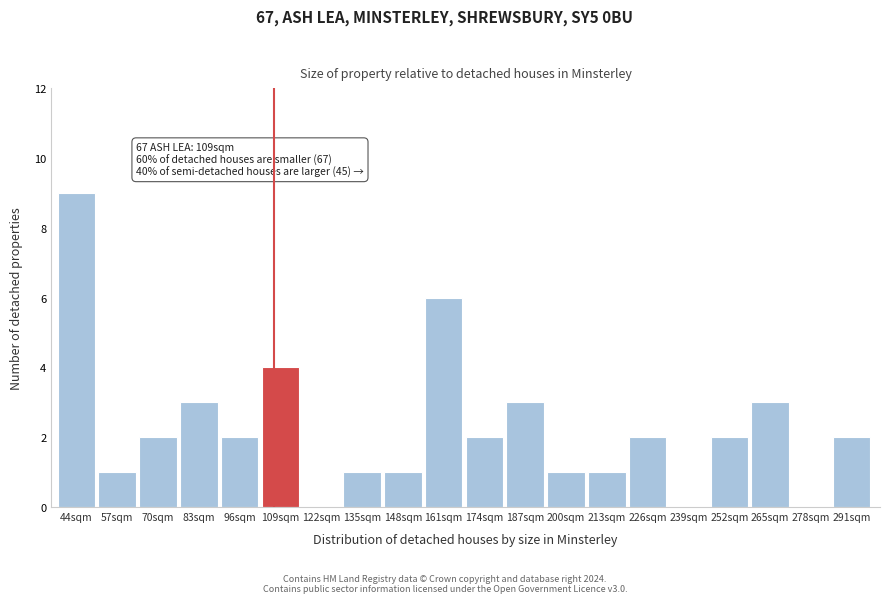

Reading left to right, what are all the values shown in this chart?

44sqm=9	57sqm=1	70sqm=2	83sqm=3	96sqm=2	109sqm=4	122sqm=0	135sqm=1	148sqm=1	161sqm=6	174sqm=2	187sqm=3	200sqm=1	213sqm=1	226sqm=2	239sqm=0	252sqm=2	265sqm=3	278sqm=0	291sqm=2